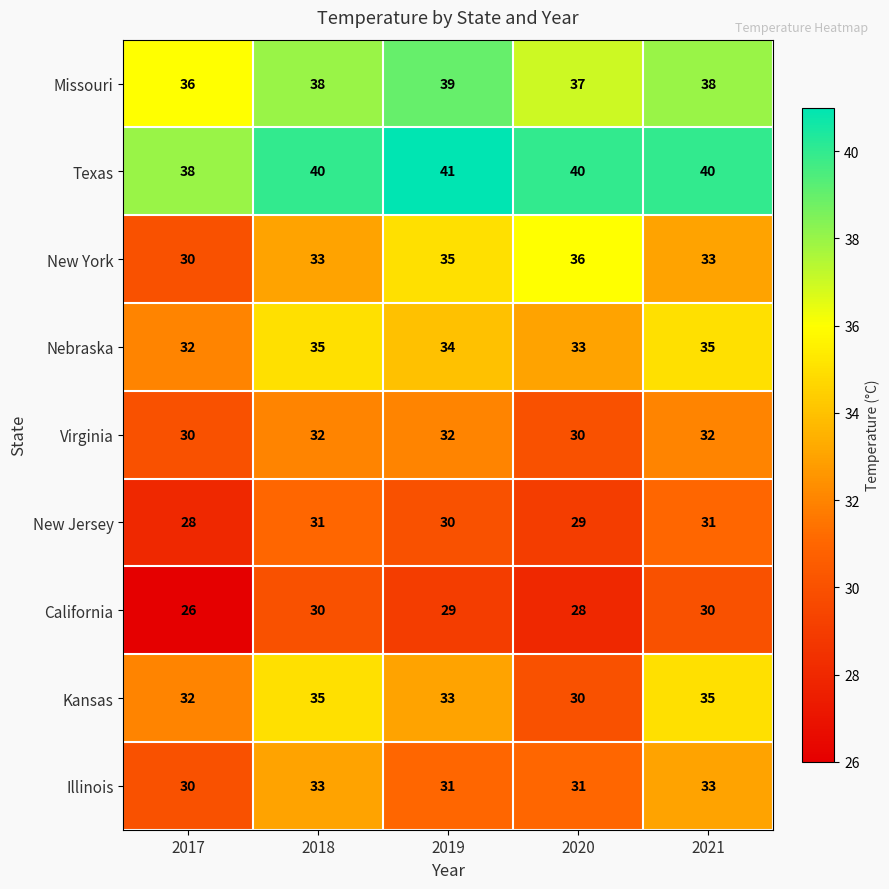

The Illinois series shows 13 at 2018. True or false?

False